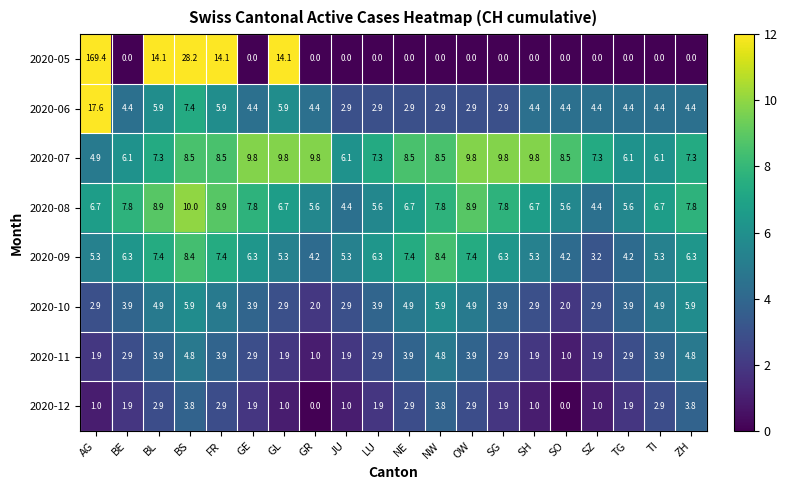

Which category has the highest value across all series?

AG